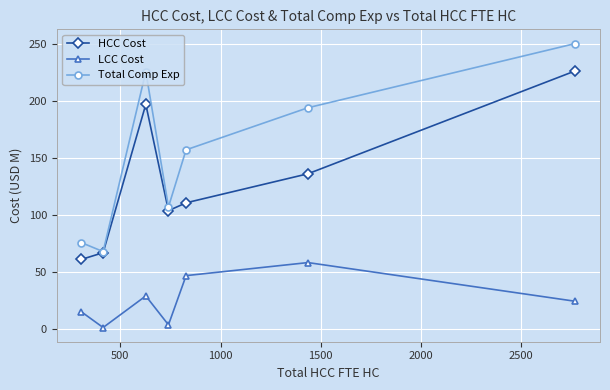

At how many categories does at least one series exceed 167?

3